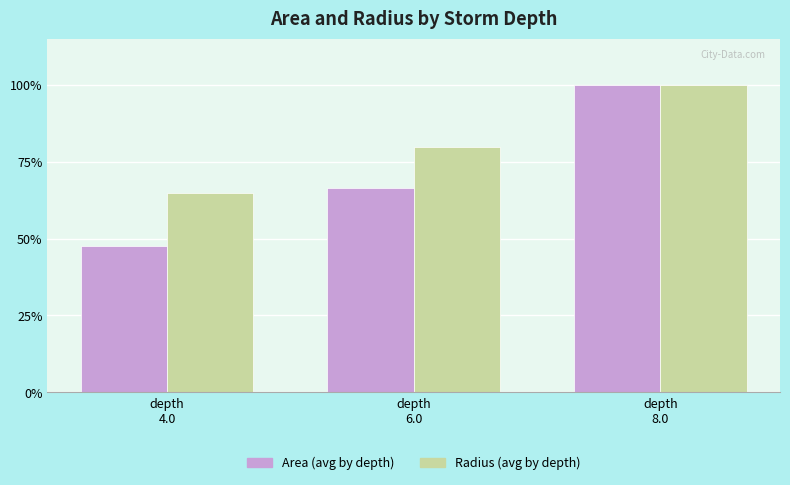

What is the difference between the maximum and minimum values in the Area (avg by depth) series?

52.5